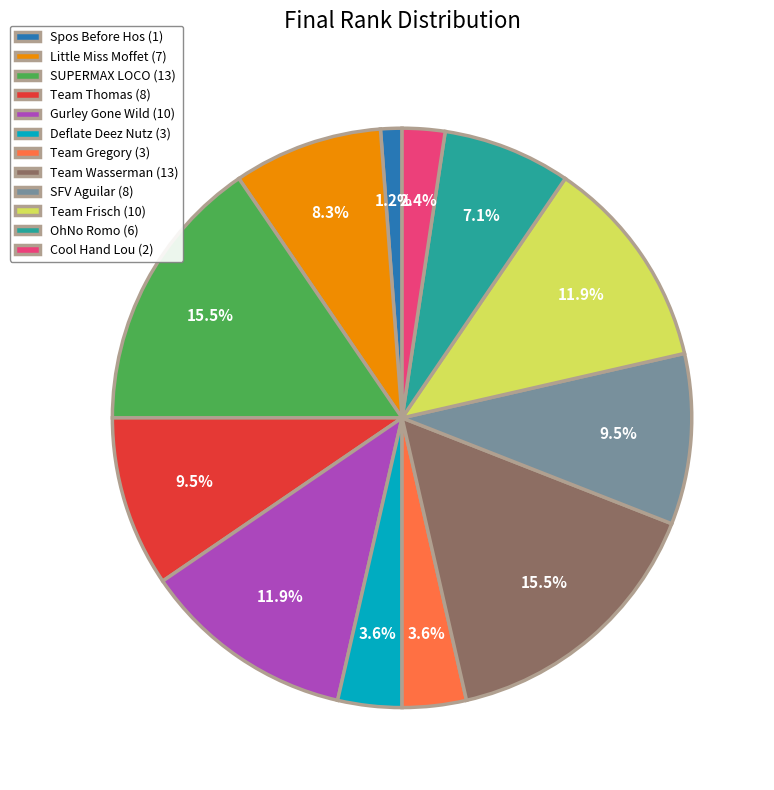

To the nearest percent, what is the difference between the largest and smallest slice percentages?

14%